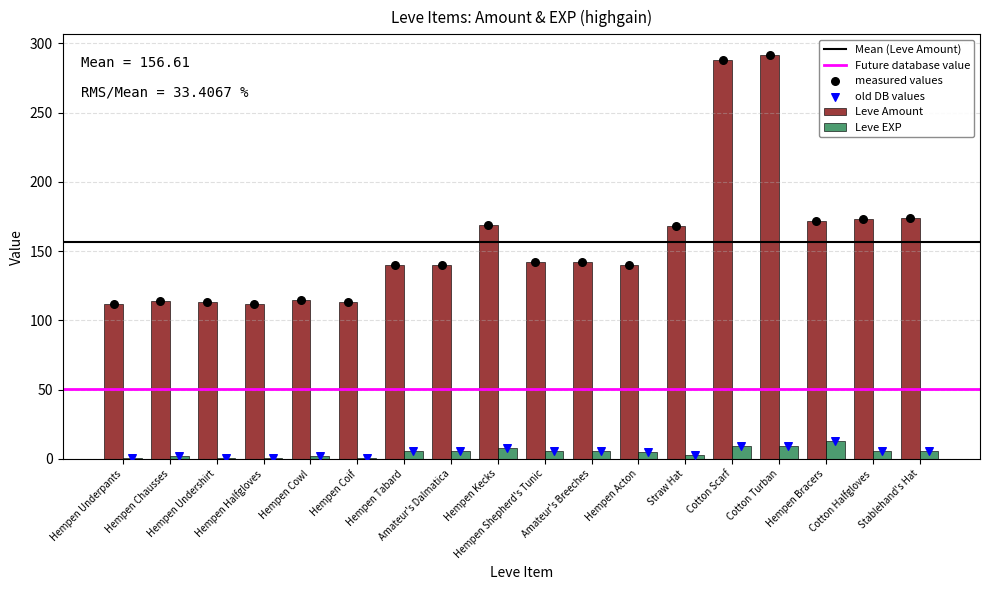

What is the ratio of the value at Hempen Bracers to the value at Hempen Coif?

13.0